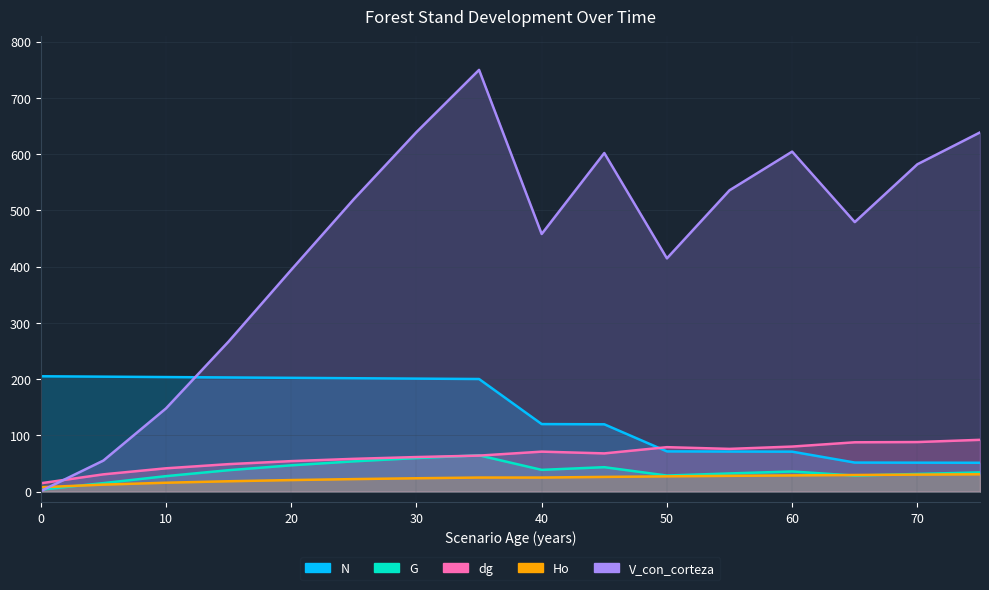

What is the lowest value of the G series?

3.6